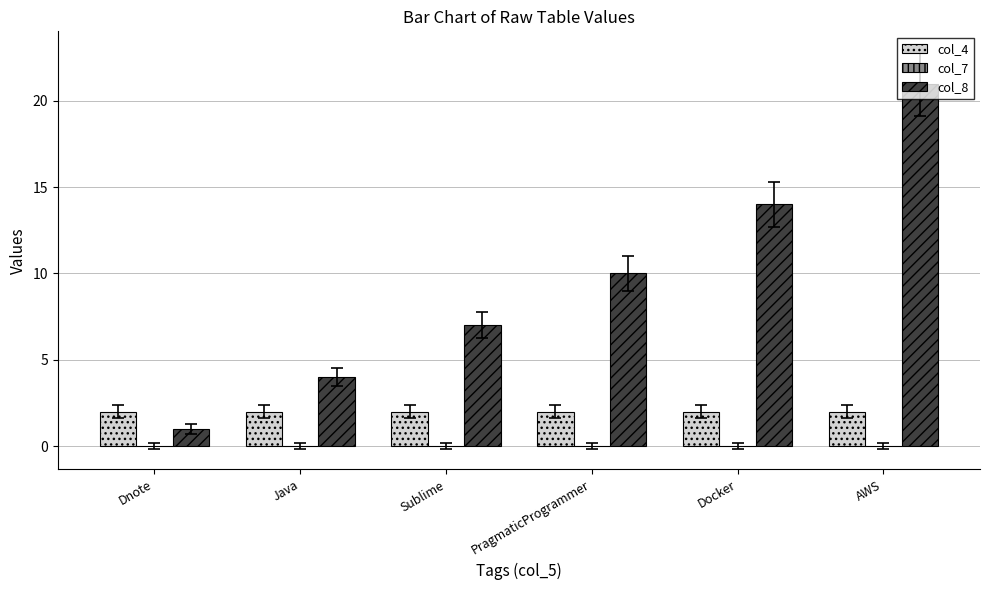

List the series in order of their overall mean, highest first.

col_8, col_4